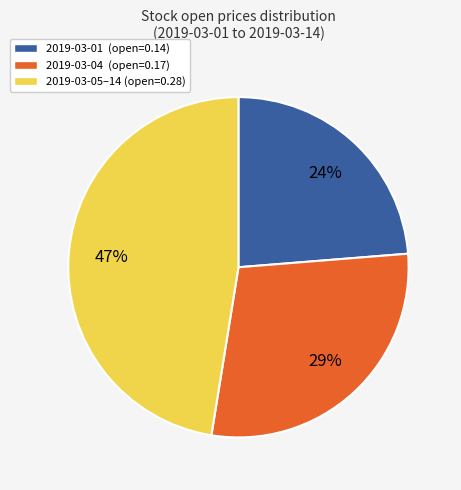

Is there a majority slice in this chart?

No